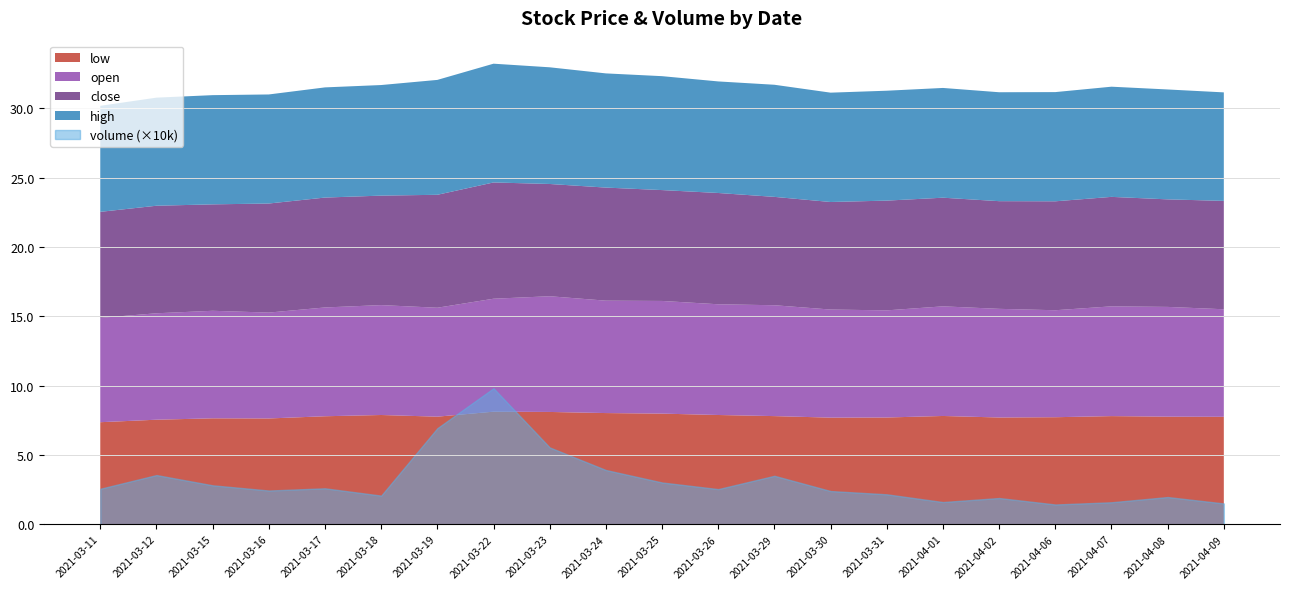

What is the value of the high point at the 2nd from the left?

7.8